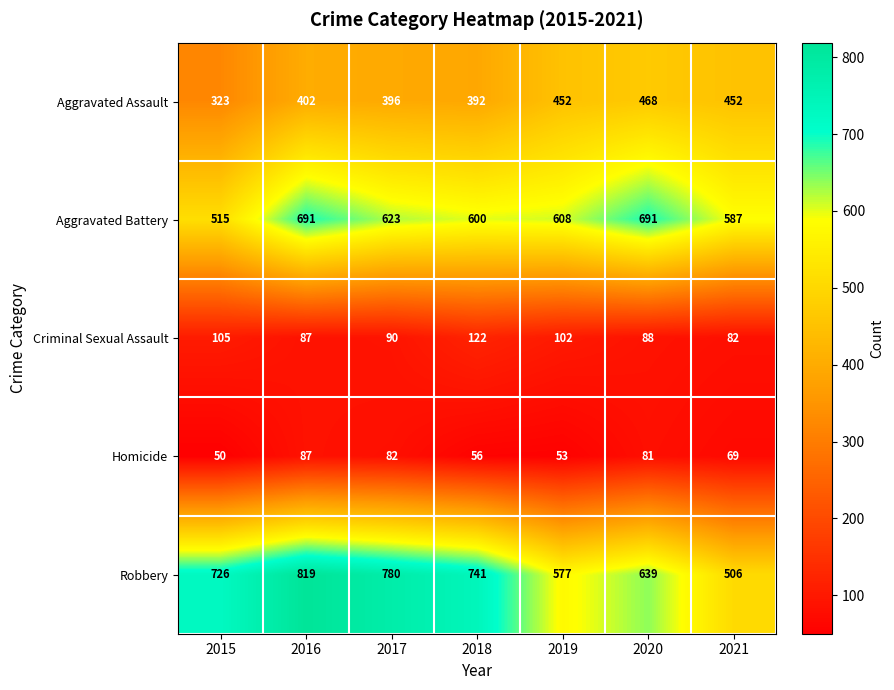

Count the number of categories in the chart.

7